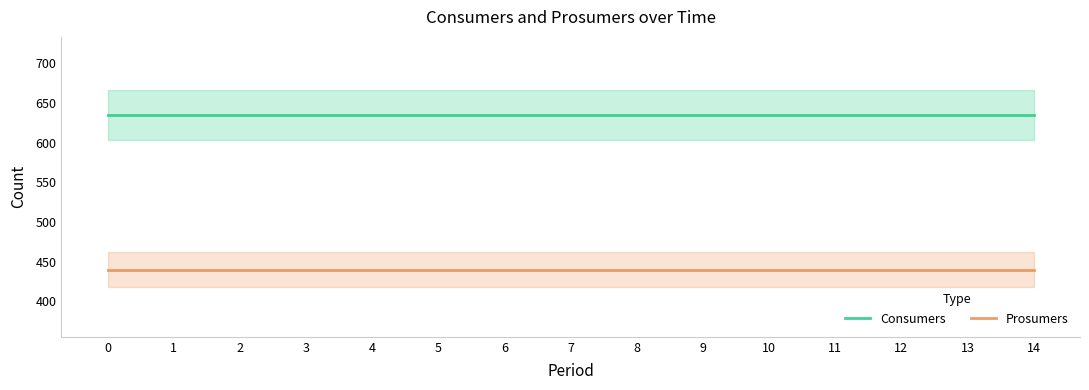

Rank the series at 5 from highest to lowest value.

Consumers, Prosumers